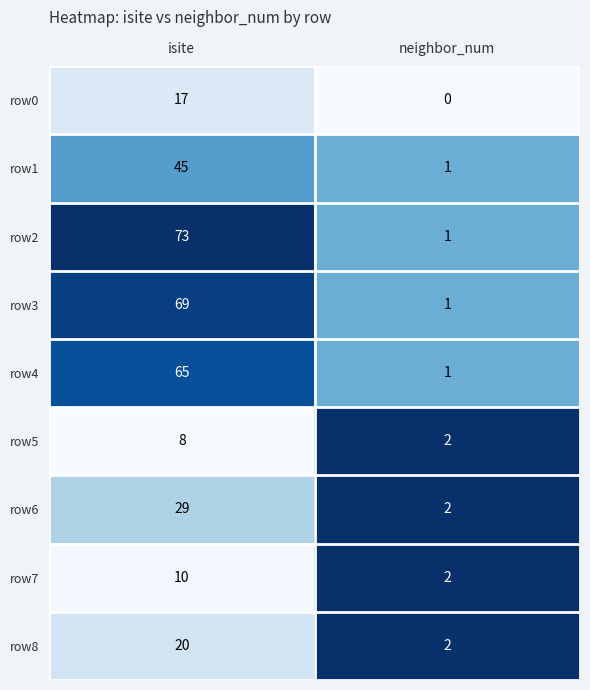

Rank the categories by row7 value from highest to lowest.

isite, neighbor_num